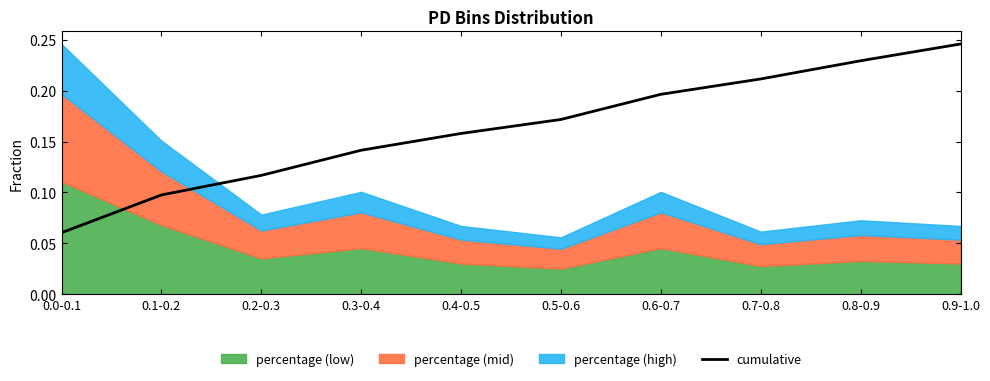

The value at 0.9-1.0 is 0.4. True or false?

False